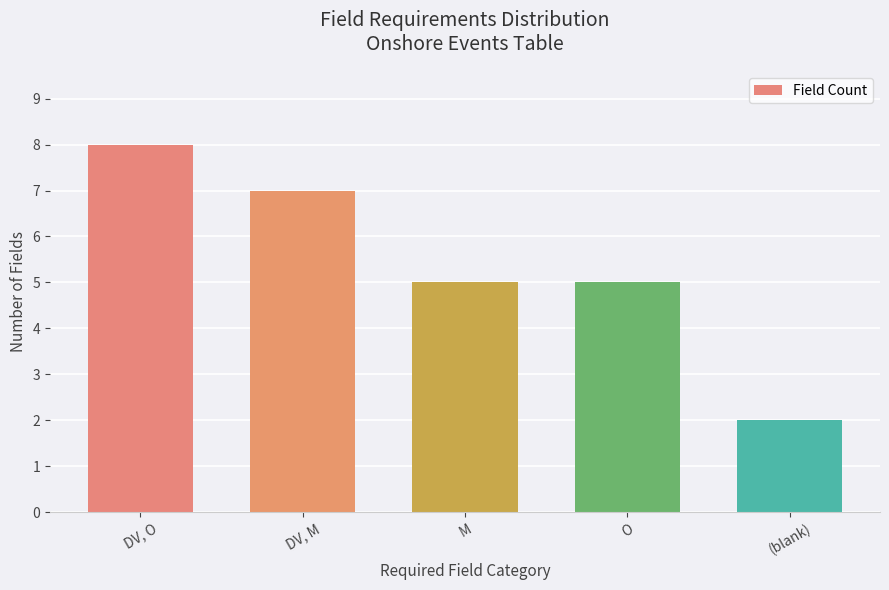

What is the label of the 5th bar from the right?

DV, O